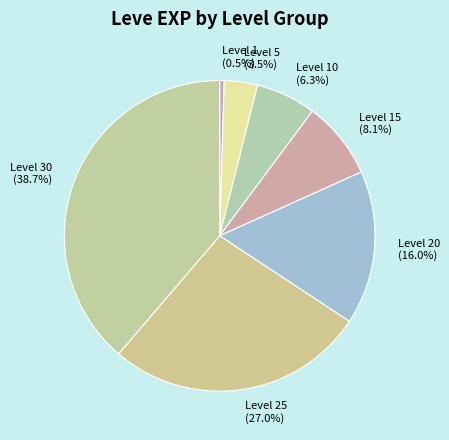

To the nearest percent, what is the difference between the Level 1 and Level 10 slice percentages?

6%